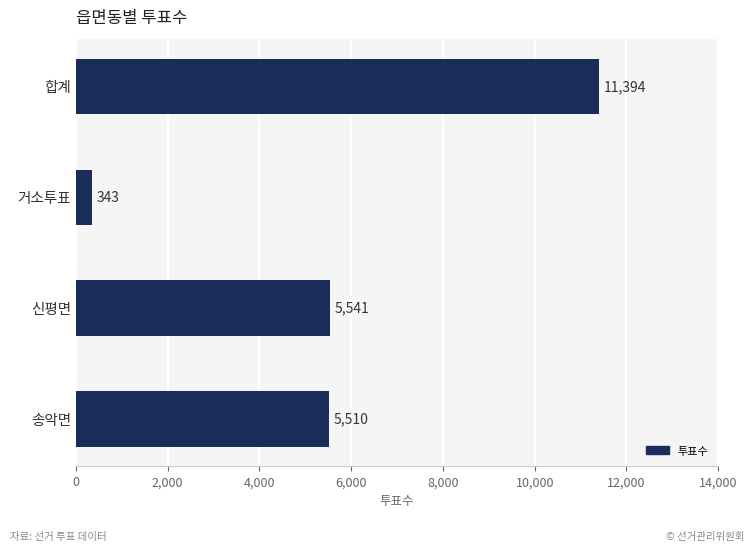

What is the label of the 2nd bar from the top?

거소투표